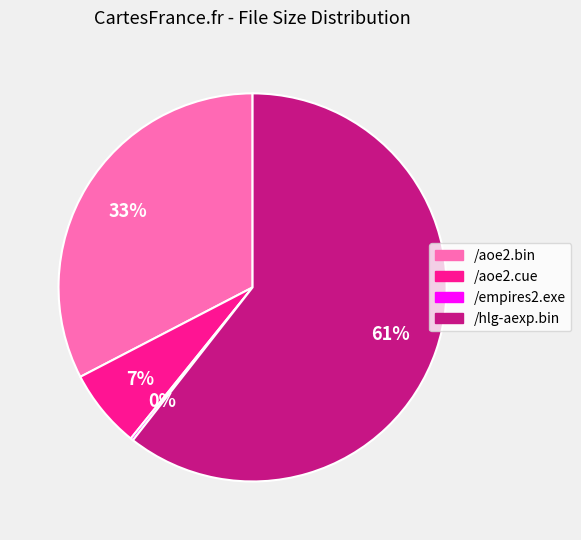

Which slice is the largest?

/hlg-aexp.bin